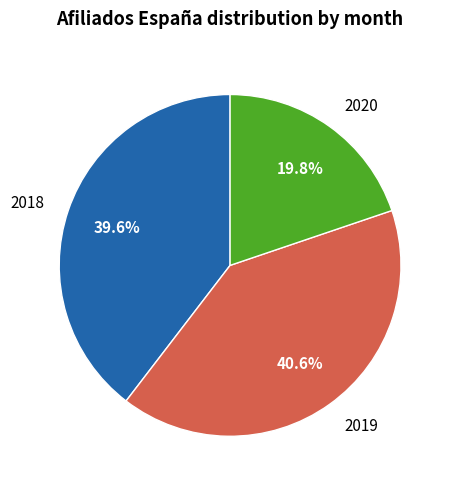

Does any single category account for the majority?

No